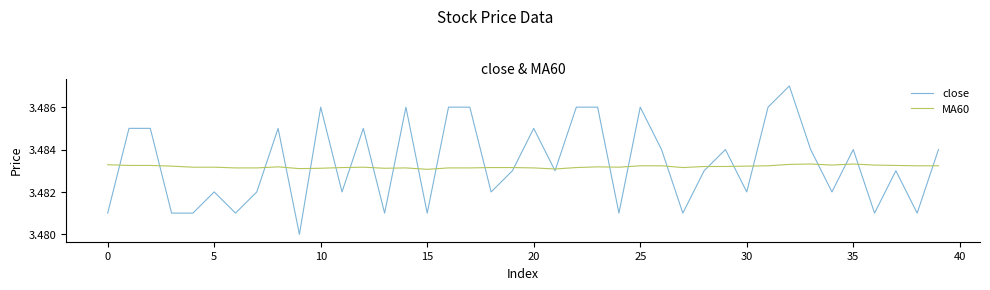

Which series has the largest range (max minus min)?

close